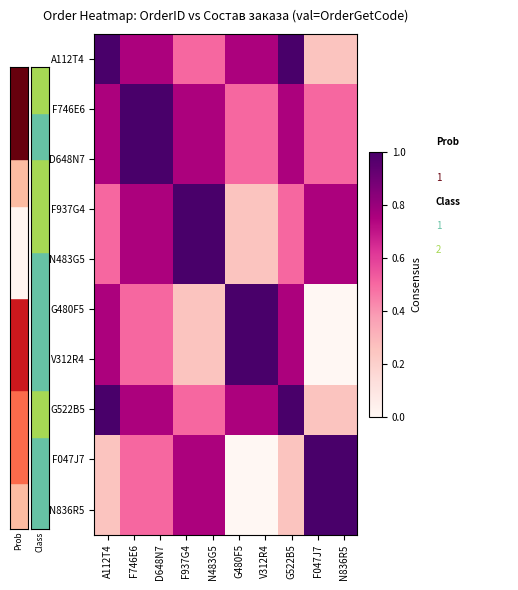

Which has a higher value, N836R5 or N483G5?

N483G5